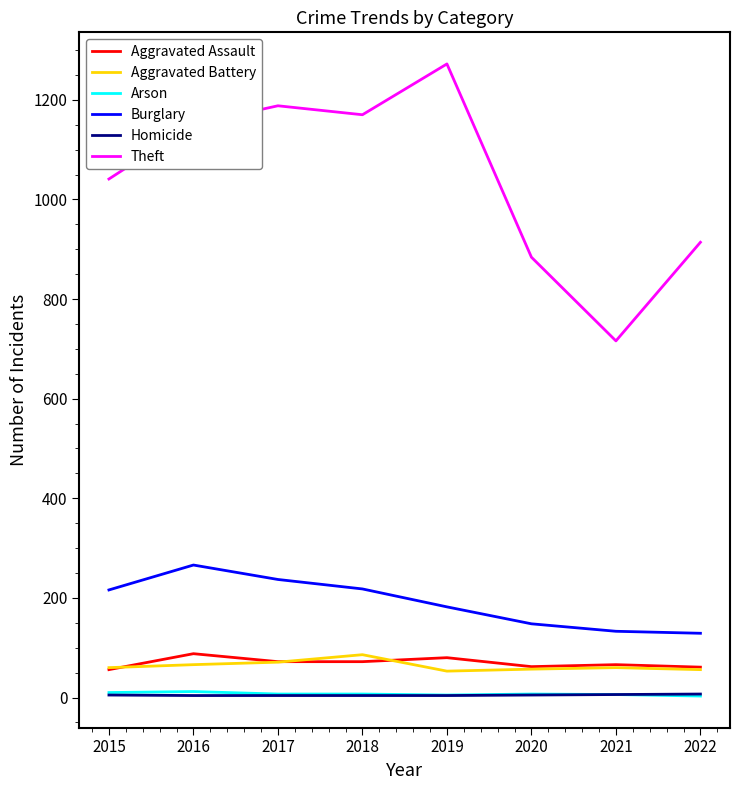

True or false: Arson and Theft intersect in this chart.

False